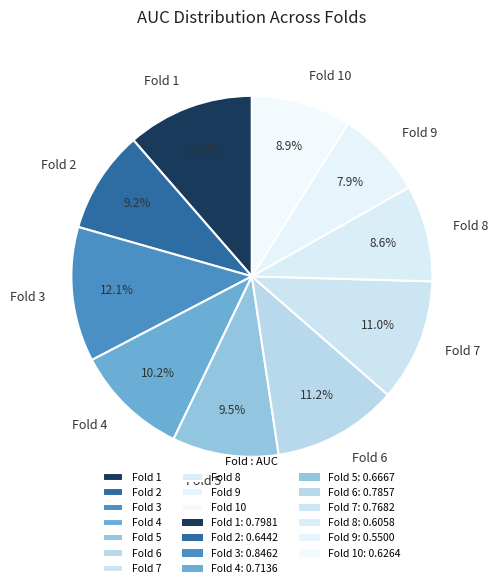

The Fold 6 slice represents 11% of the pie. True or false?

True